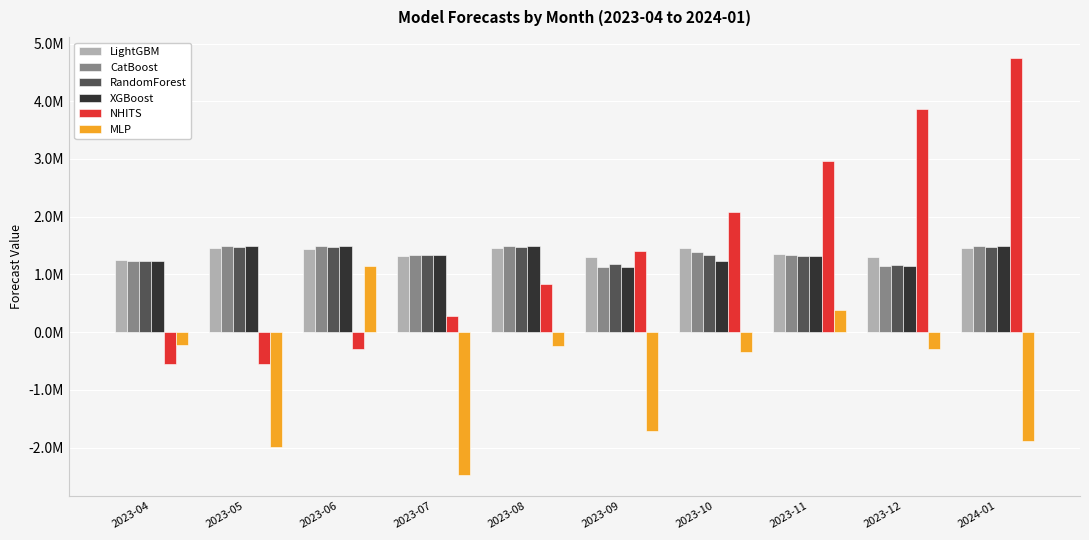

What is the spread (max minus min) of values at 2023-12?

4154549.8